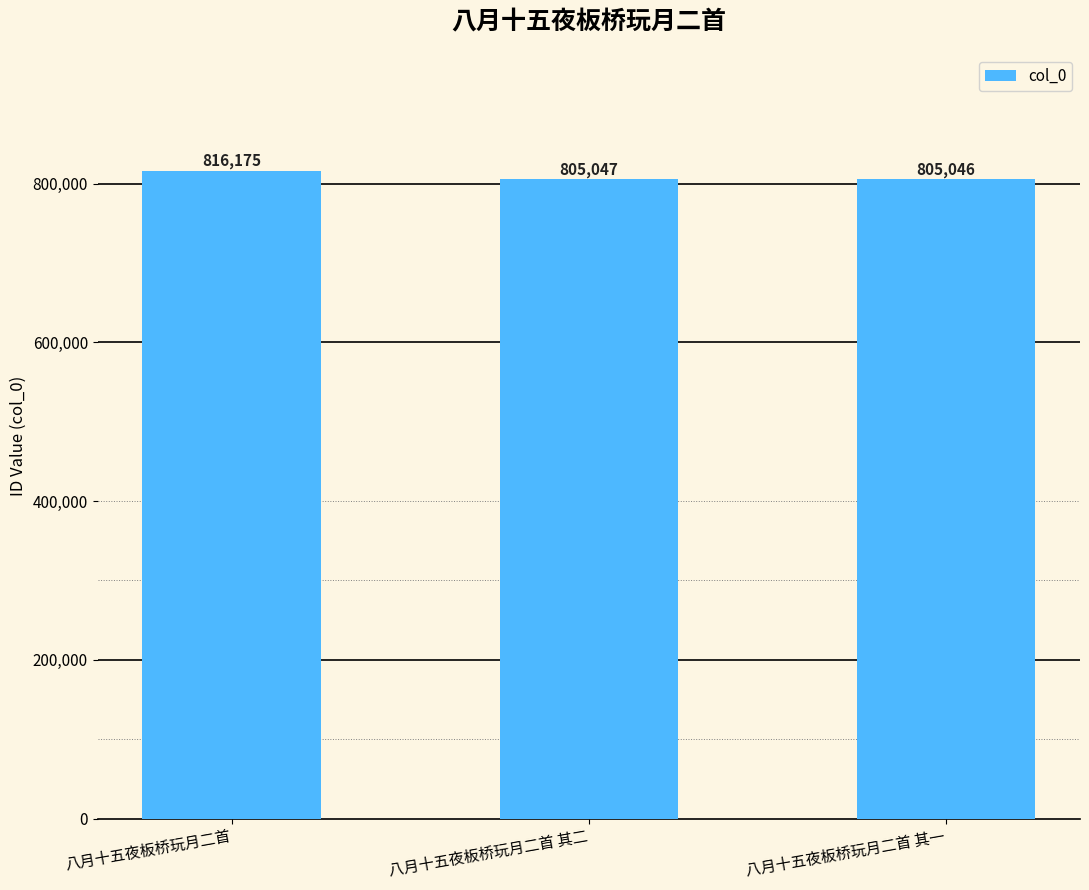

What is the change in value from 八月十五夜板桥玩月二首 to 八月十五夜板桥玩月二首 其一?

-11129